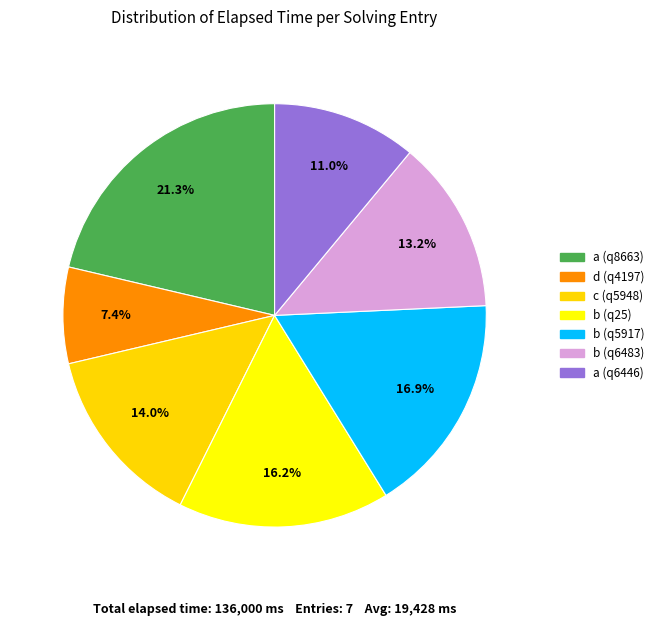

What is the change in value from b (q5917) to b (q6483)?

-5000